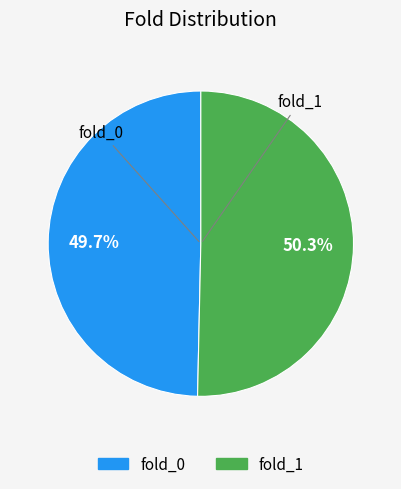

The fold_1 slice represents 43% of the pie. True or false?

False